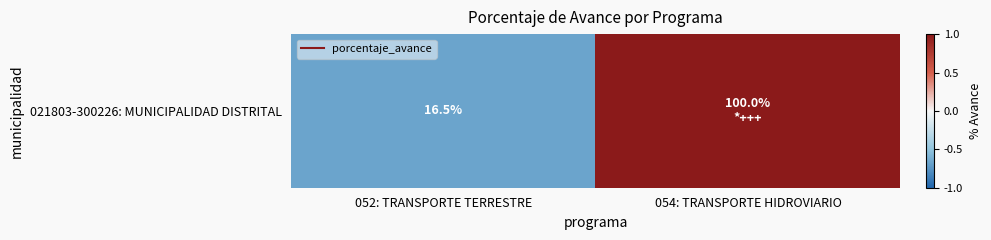

The chart shows a value of -0.9 at 052: TRANSPORTE TERRESTRE. True or false?

False